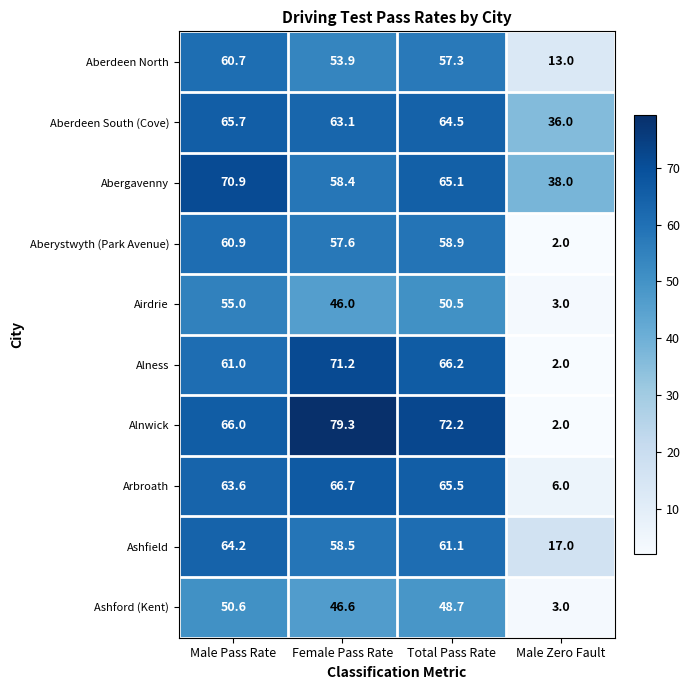

Which series changed the most between Female Pass Rate and Male Zero Fault?

Alnwick